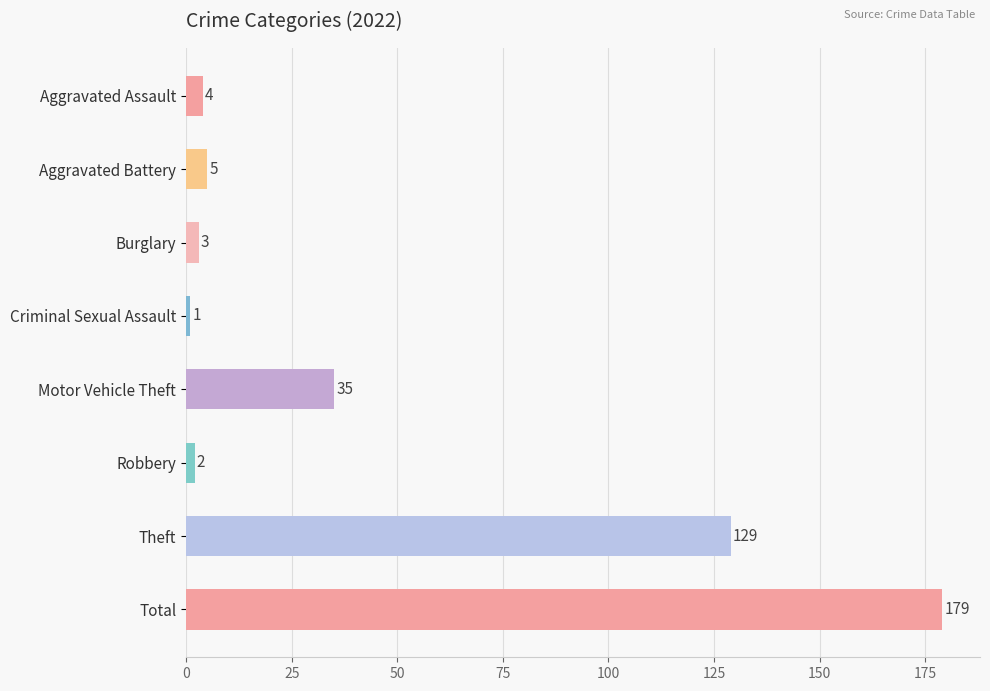

How many distinct data groups are displayed?

1